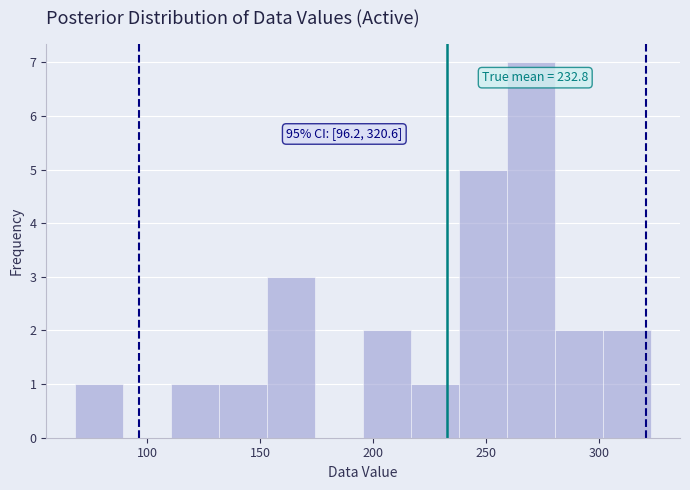

Over which range of the x-axis is the bar tallest?

260 to 280